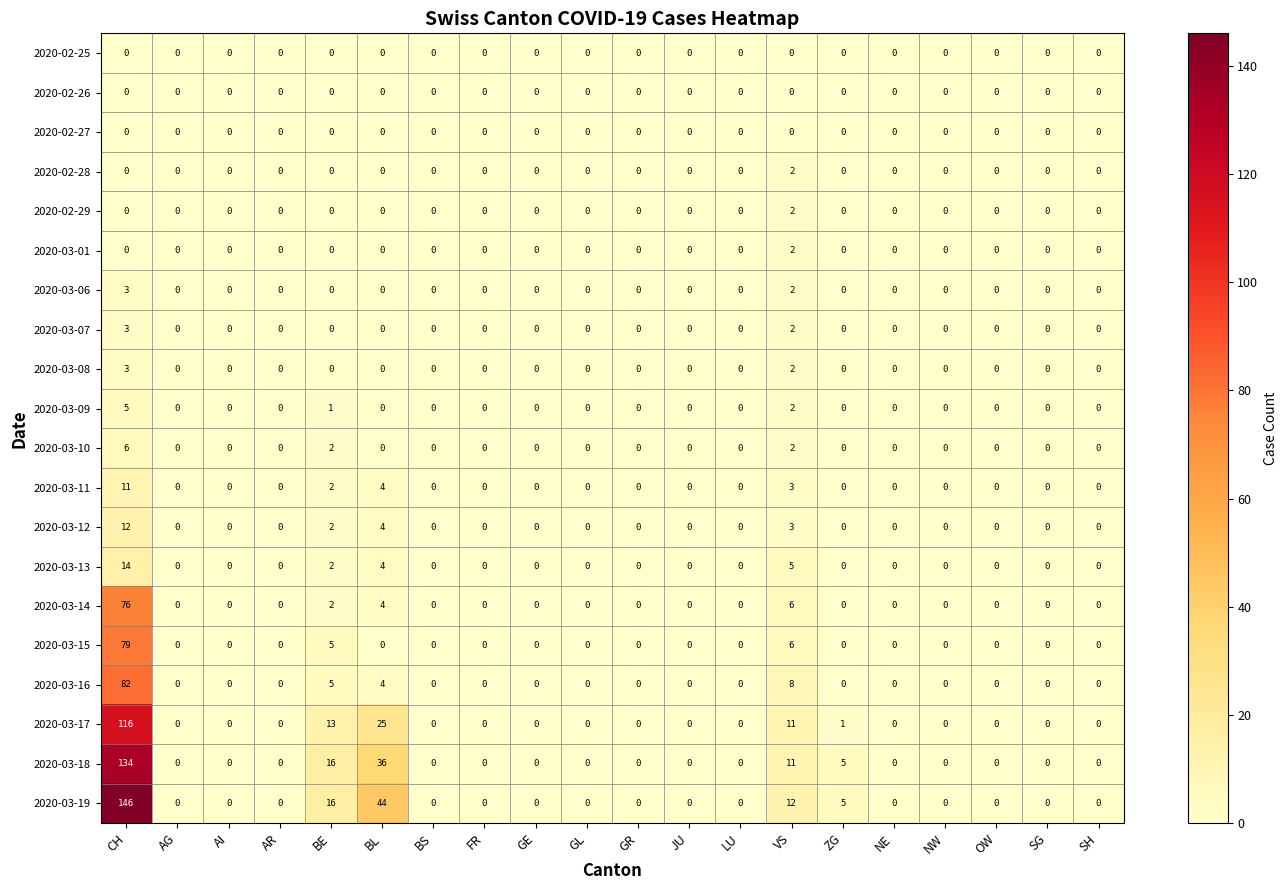

What is the difference between the second highest and second lowest values in the 2020-03-12 series?

4